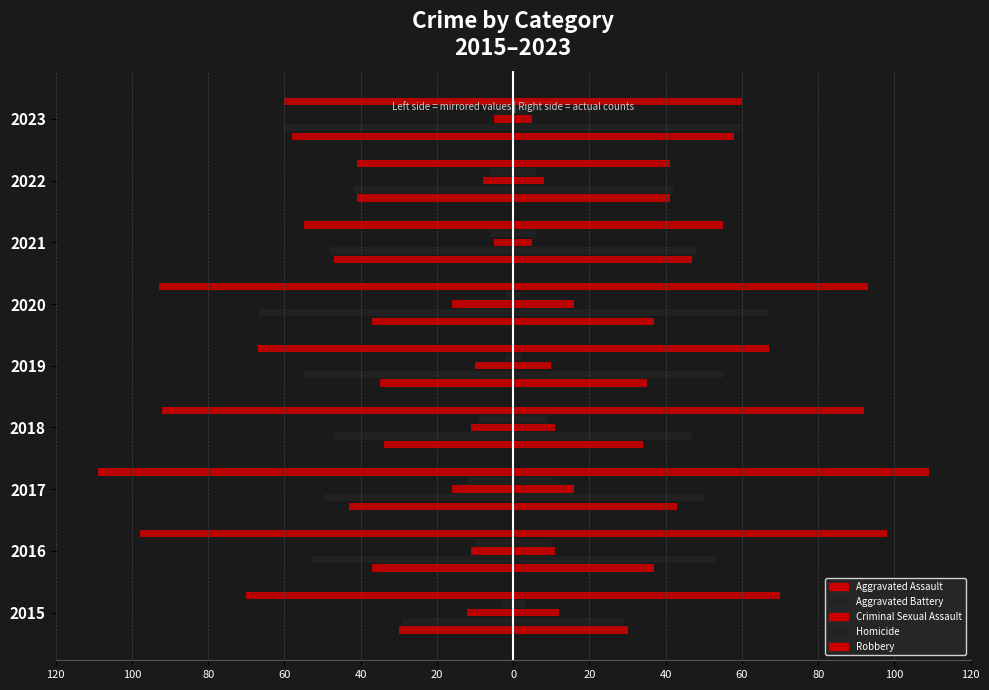

Count the number of categories in the chart.

9